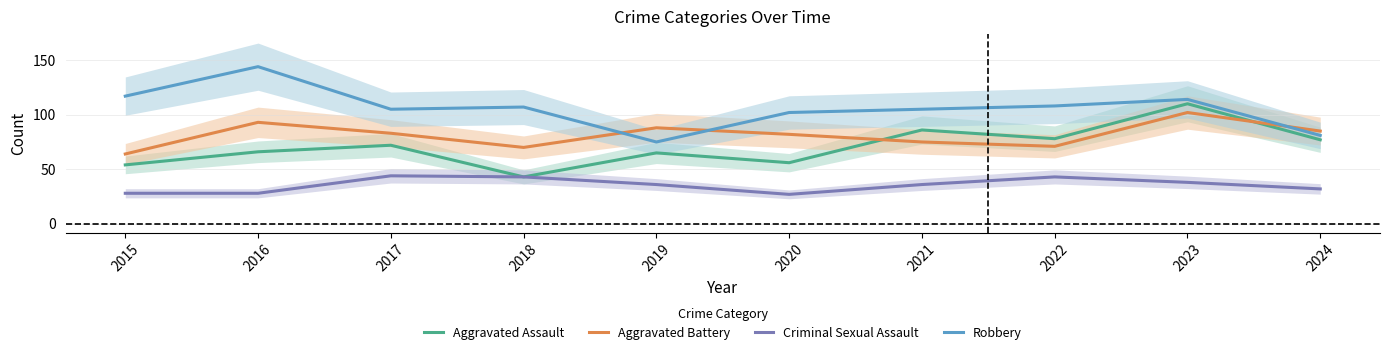

Reading left to right, transcribe all the data shown in this chart.

Aggravated Assault: 2015=54	2016=66	2017=72	2018=43	2019=65	2020=56	2021=86	2022=78	2023=110	2024=77
Aggravated Battery: 2015=64	2016=93	2017=83	2018=70	2019=88	2020=82	2021=75	2022=71	2023=102	2024=85
Criminal Sexual Assault: 2015=28	2016=28	2017=44	2018=43	2019=36	2020=27	2021=36	2022=43	2023=38	2024=32
Robbery: 2015=117	2016=144	2017=105	2018=107	2019=75	2020=102	2021=105	2022=108	2023=114	2024=81